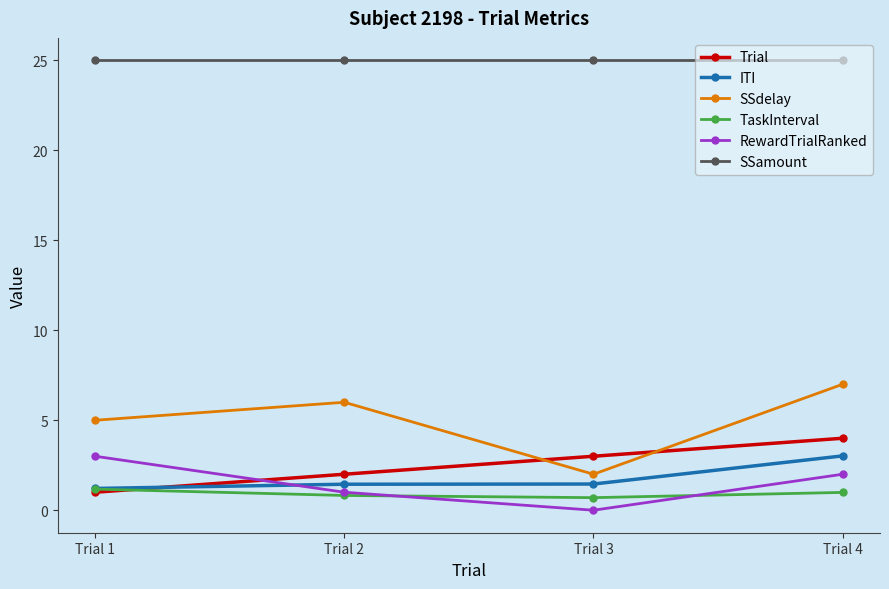

Is the value of TaskInterval at Trial 2 greater than the value of SSdelay at Trial 4?

No